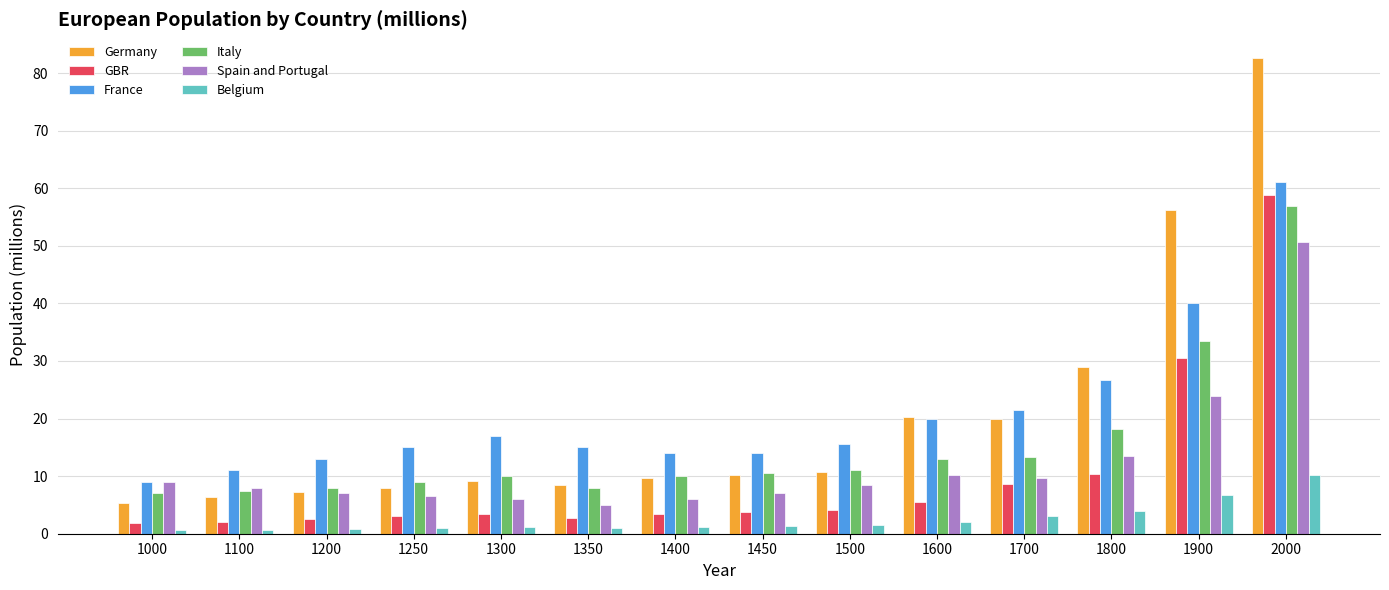

What is the average value of the Spain and Portugal series?

12.2